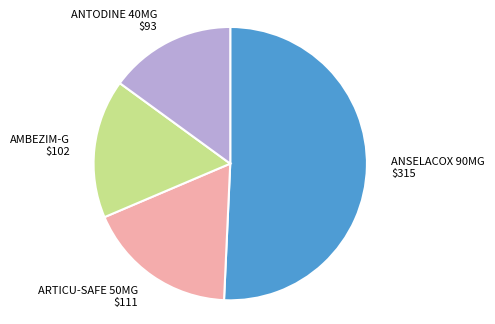

Which slice is the largest?

ANSELACOX 90MG $315